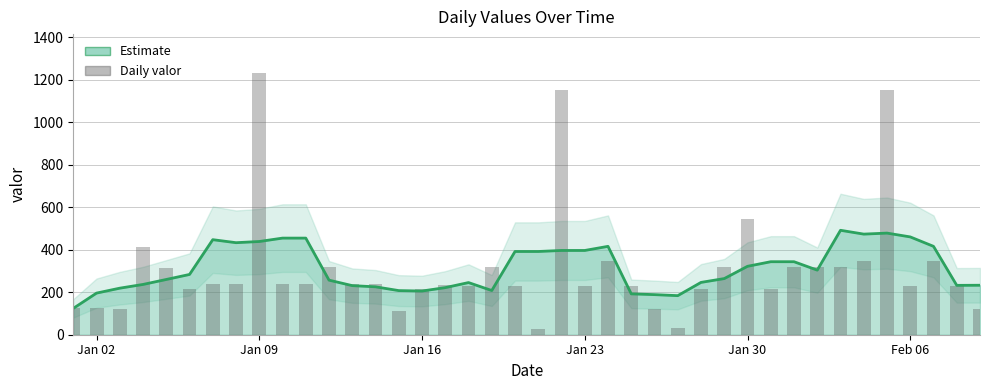

What is the sum of all values?

12465